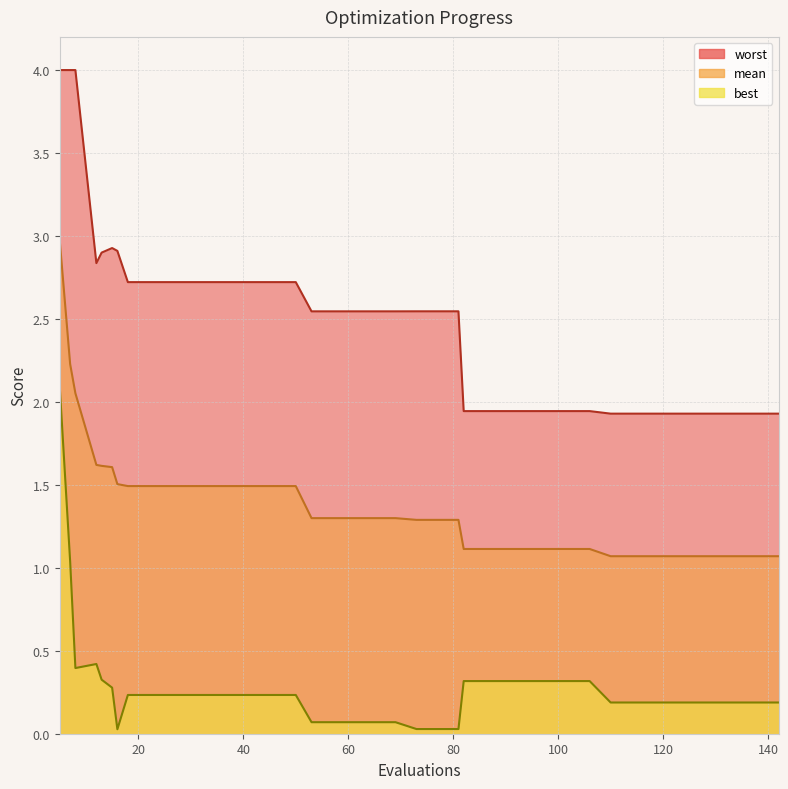

What is the difference between the highest and lowest values at 73?

2.5